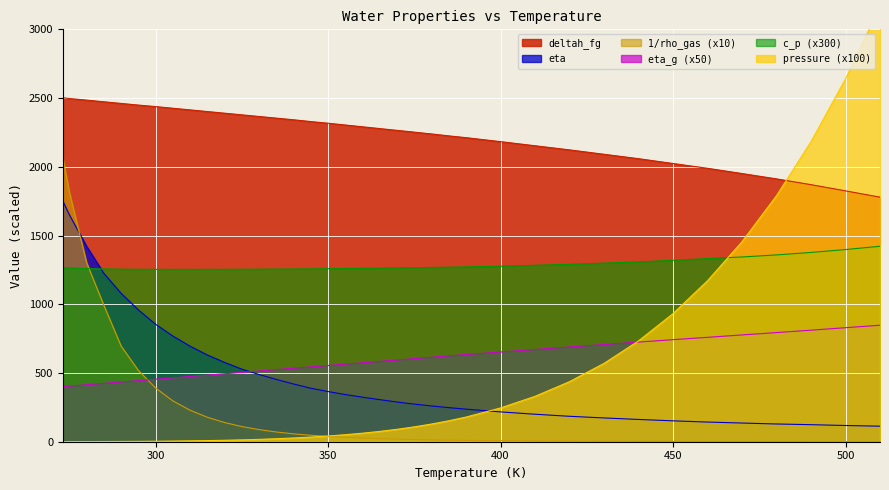

What is the maximum value shown in the chart?

3166.0